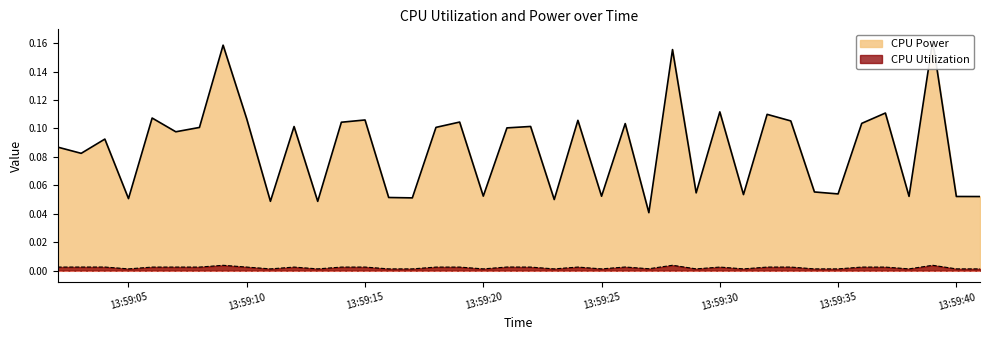

What is the greatest value displayed?

0.2